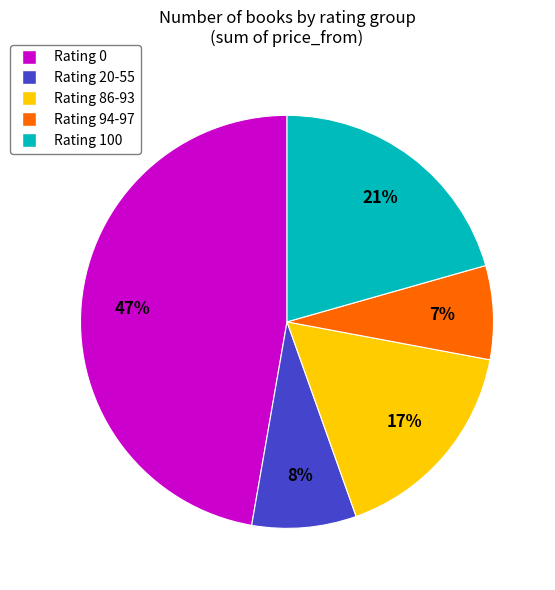

To the nearest percent, what is the average slice percentage?

20%